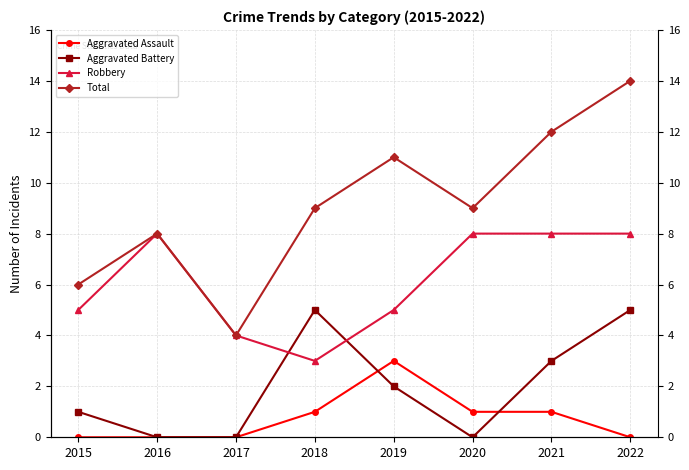

The value of Aggravated Assault at 2019 is 3. True or false?

True